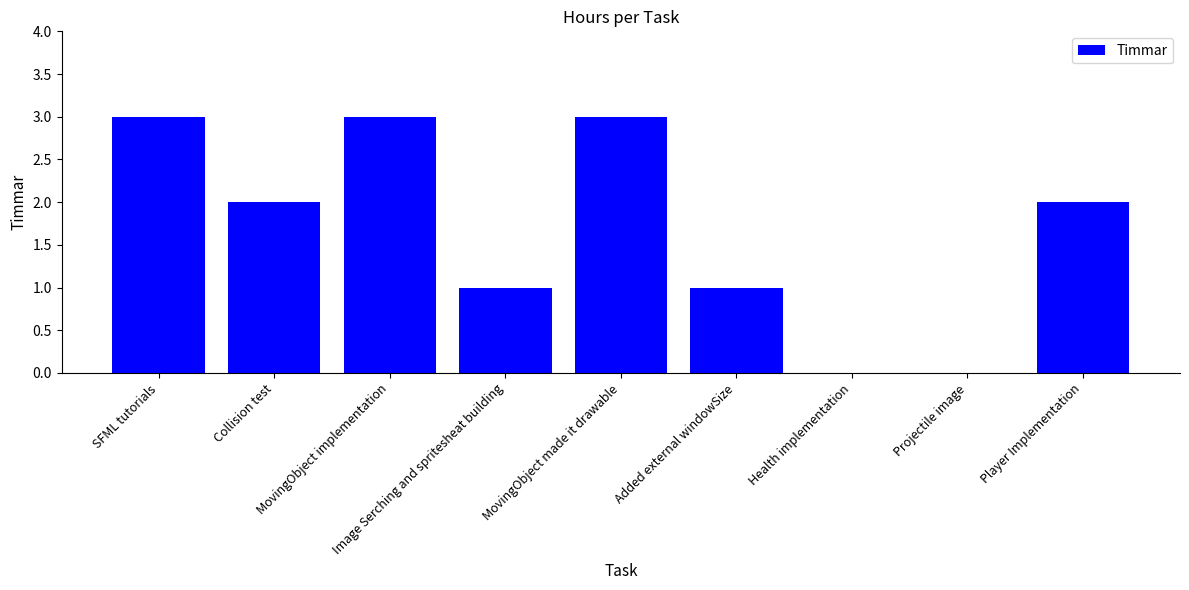

Count the values in the range 1 to 3.

7